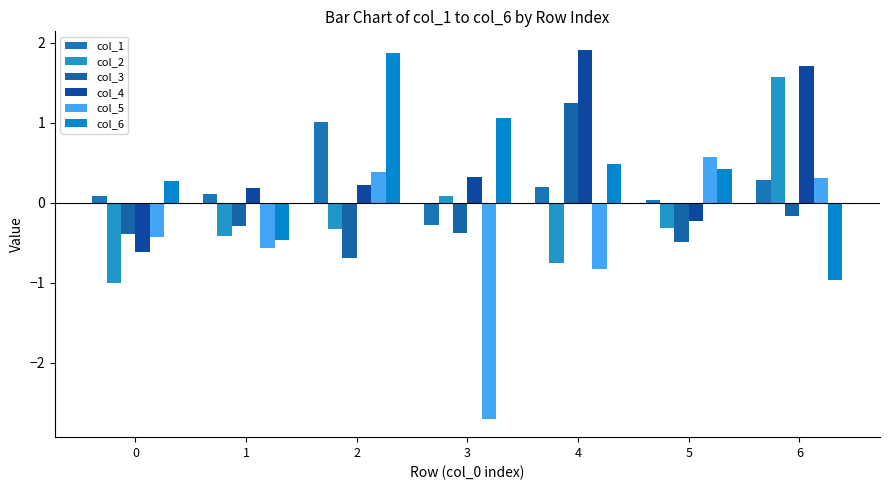

Rank the series by their maximum value, from lowest to highest.

col_5, col_1, col_3, col_2, col_6, col_4